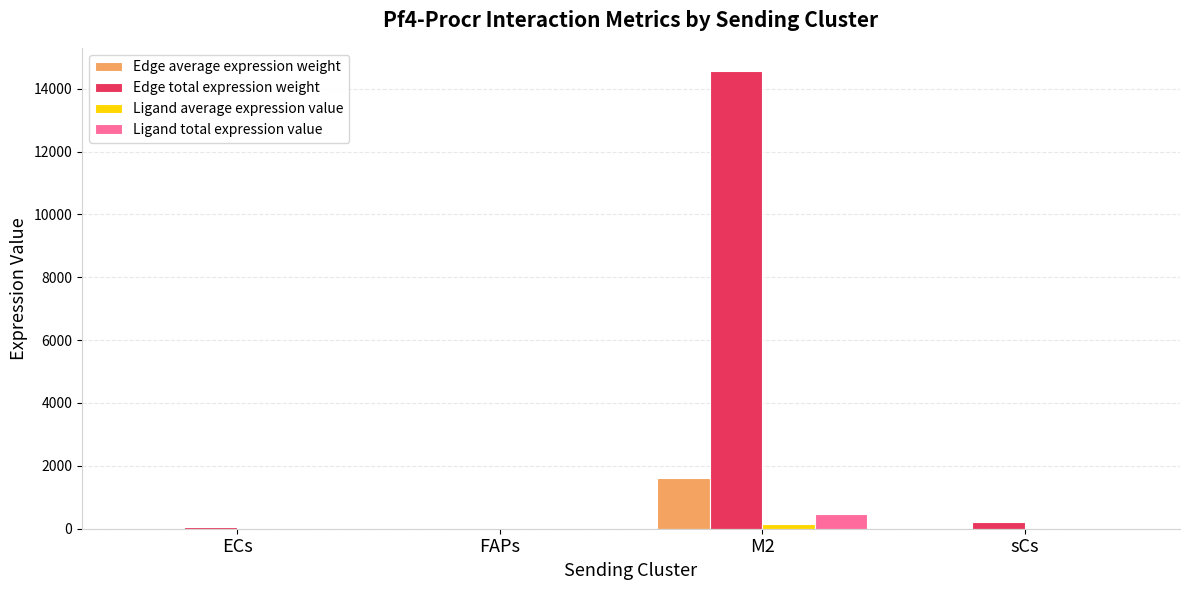

Are the bars horizontal?

No